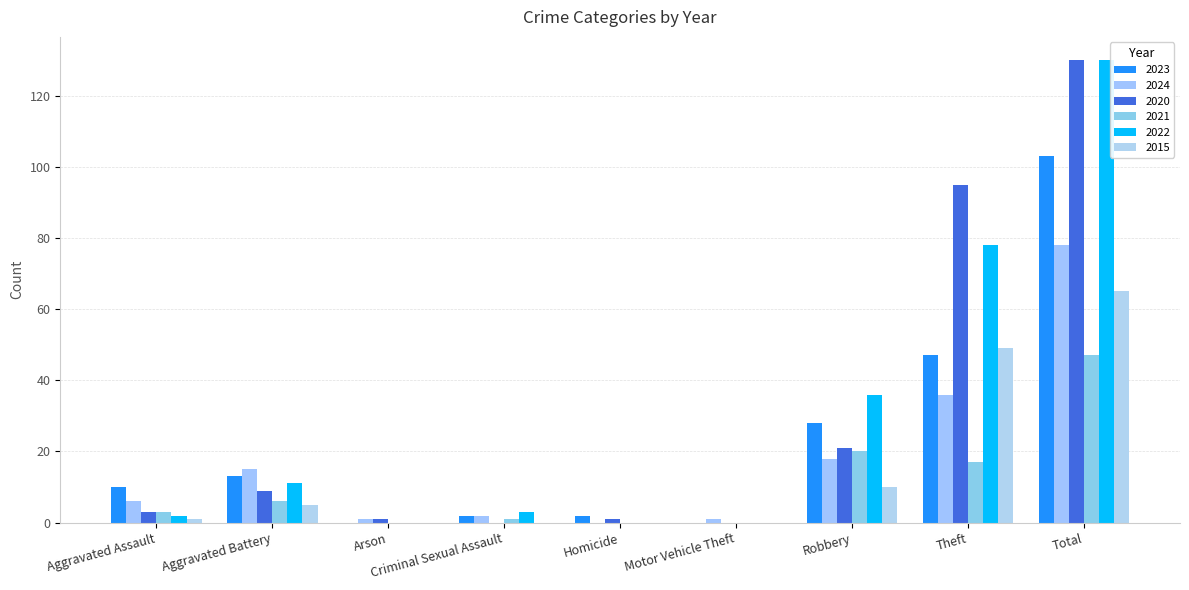

At which label does 2024 first exceed 6?

Aggravated Battery